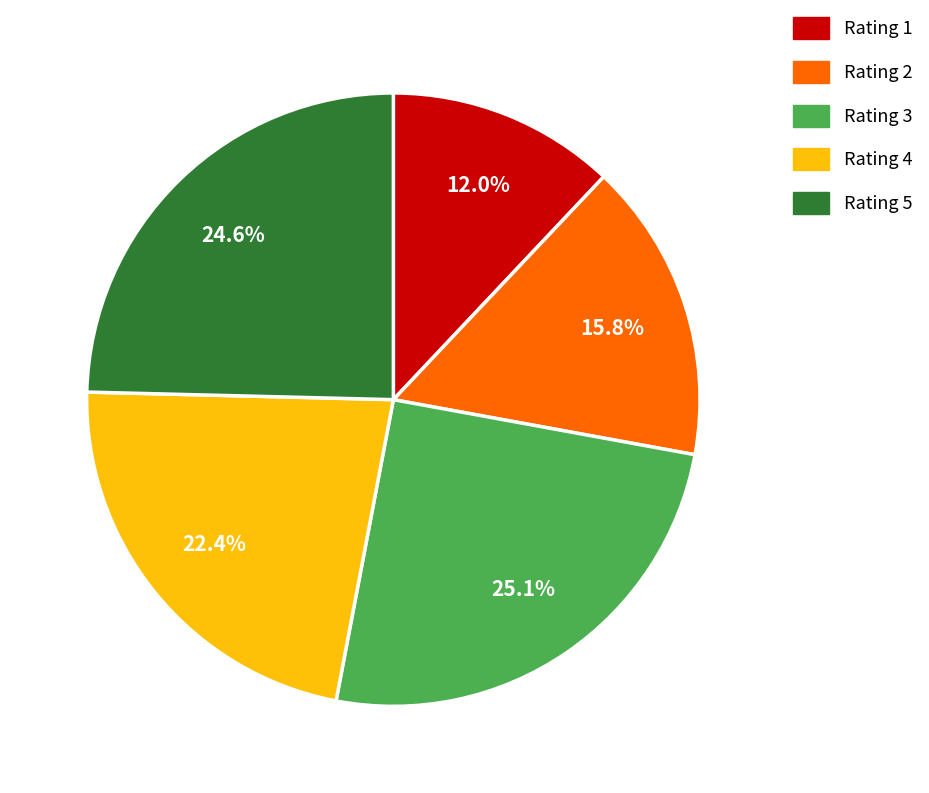

Is there a majority slice in this chart?

No